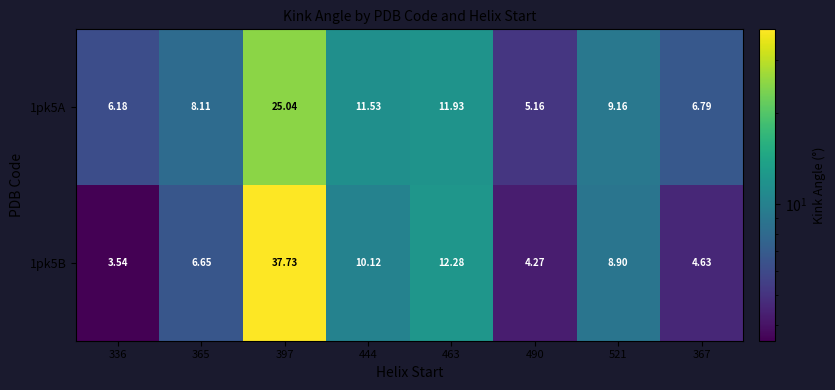

At which category is the sum across all series the highest?

397